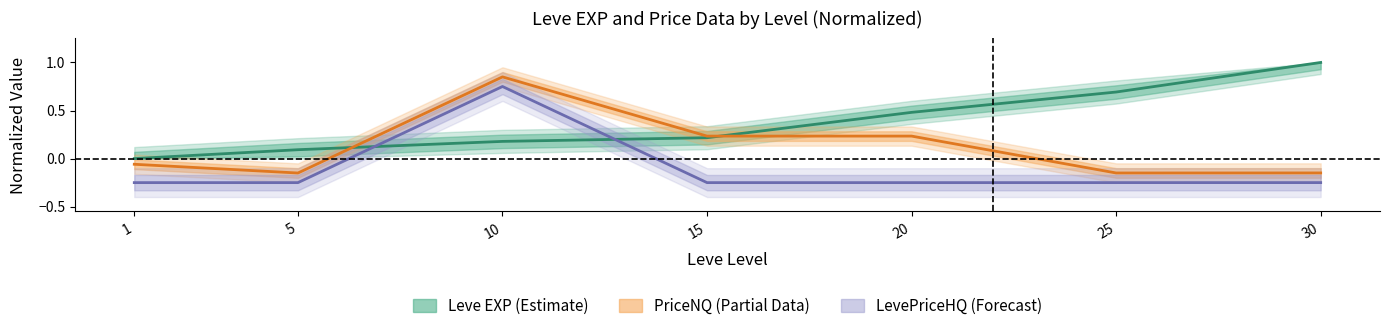

True or false: Leve EXP has more than 2 points higher than both neighbors.

False